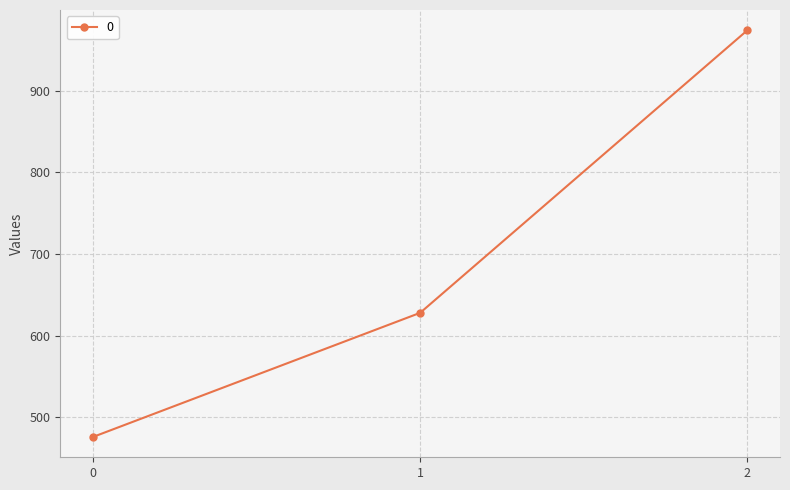

Which label corresponds to the largest value in the chart?

2